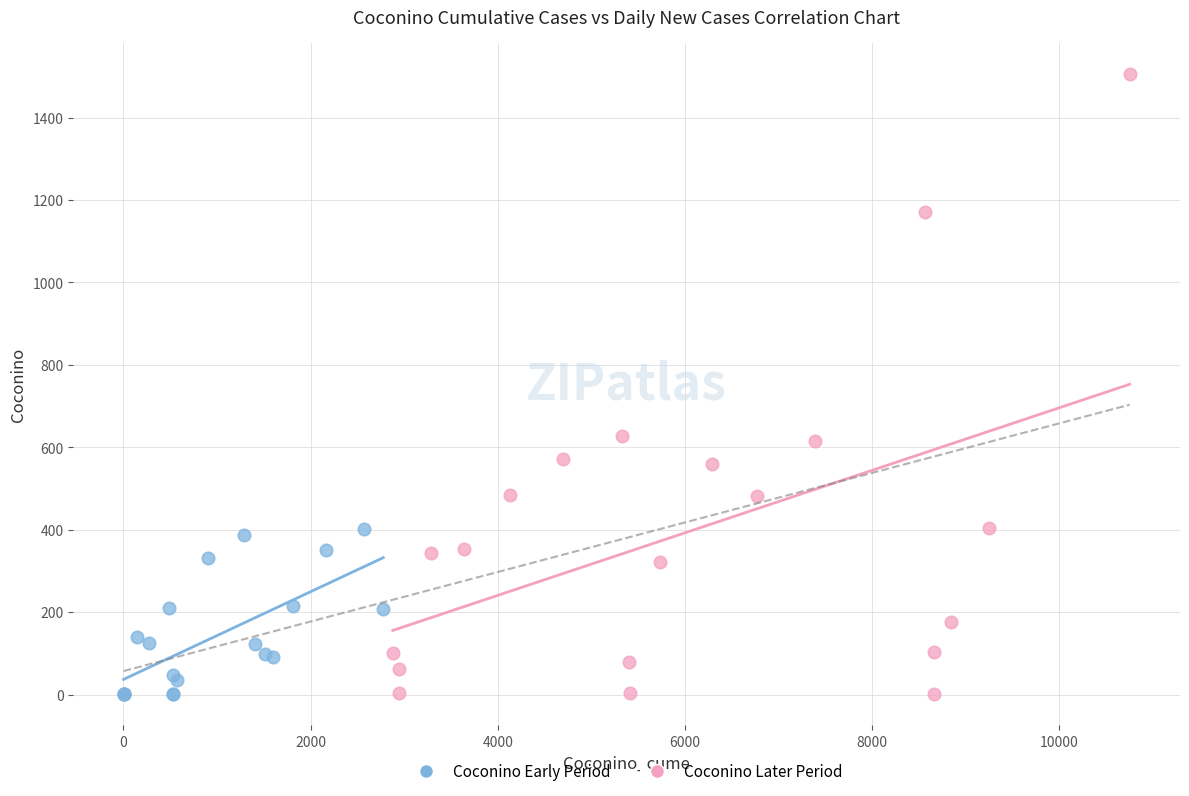

Which series contains the highest Y value?

Coconino Later Period